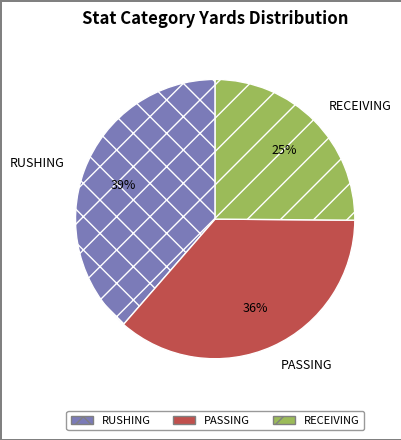

What is the ratio of the value at RUSHING to the value at PASSING?

1.1